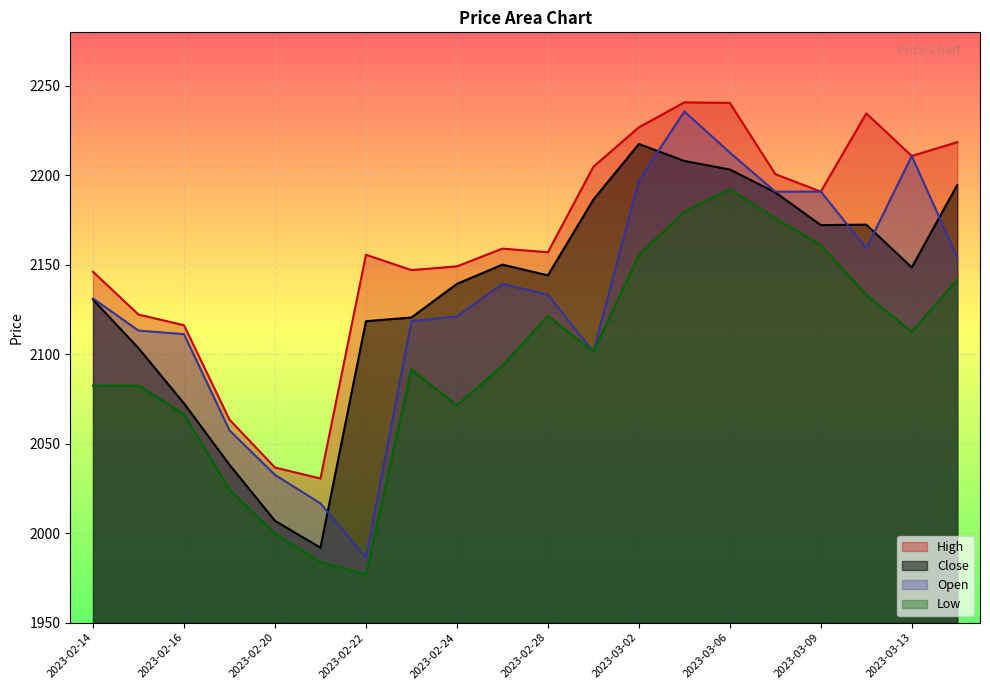

True or false: Low and High cross at least once.

False